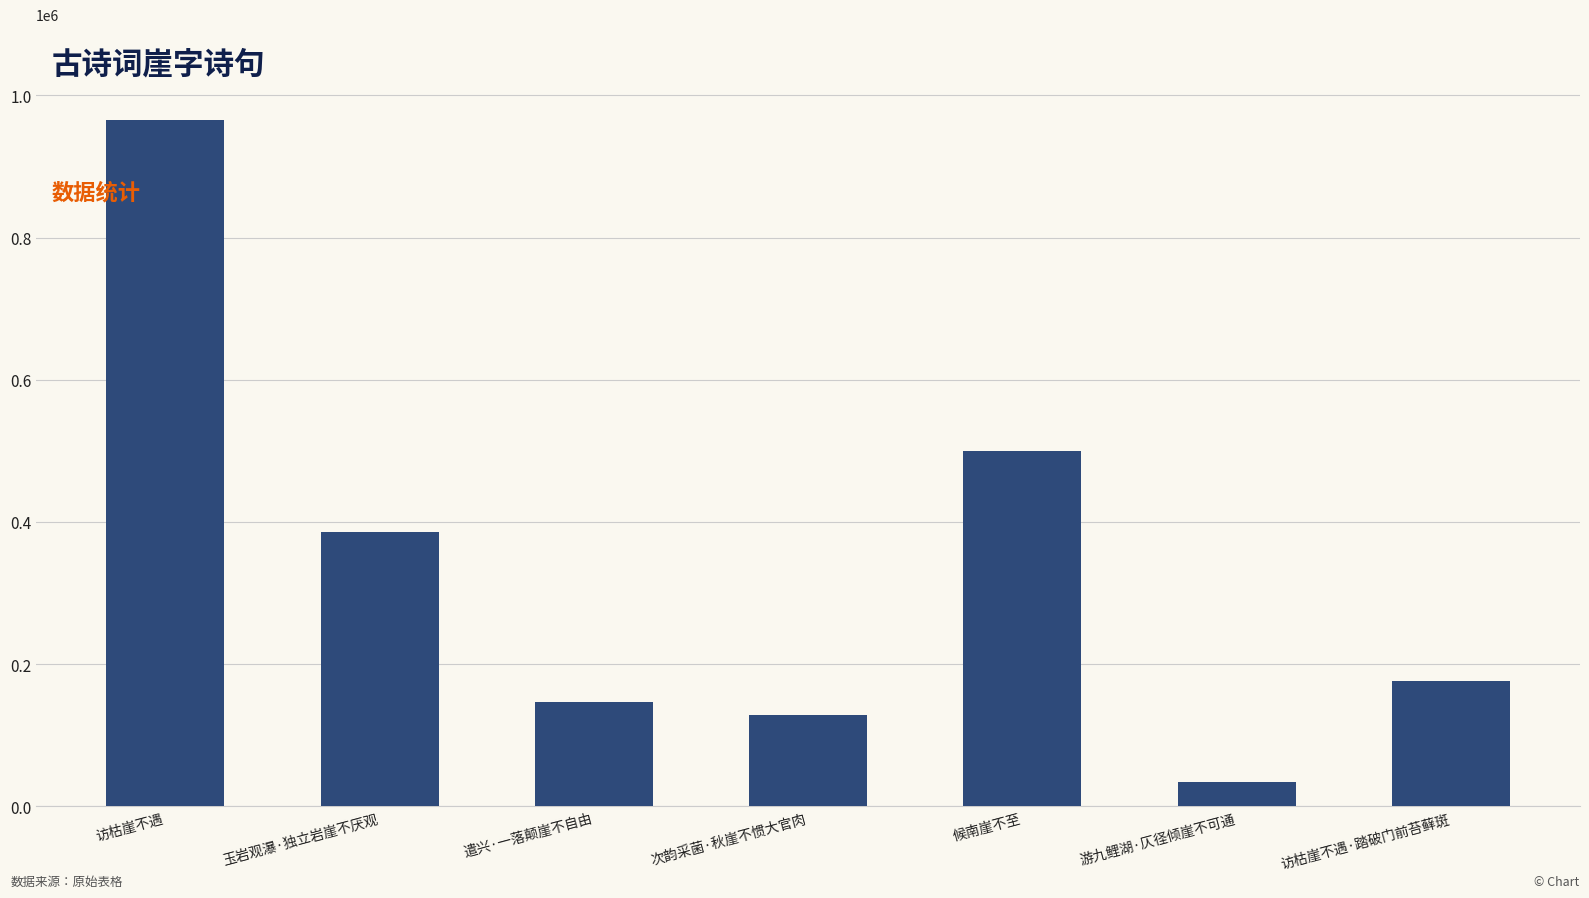

What is the label of the 6th bar from the right?

玉岩观瀑·独立岩崖不厌观